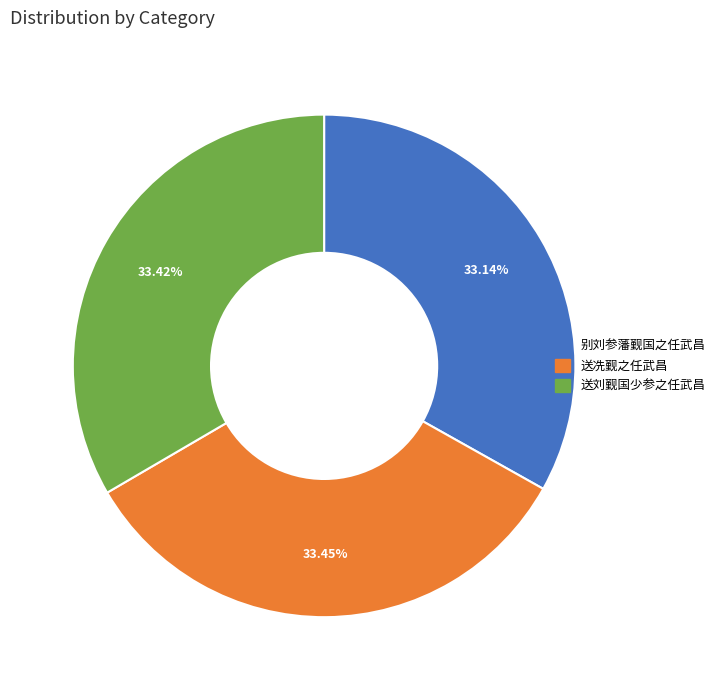

Approximately how many times larger is the value at 送刘觐国少参之任武昌 compared to 别刘参藩觐国之任武昌?

1.0